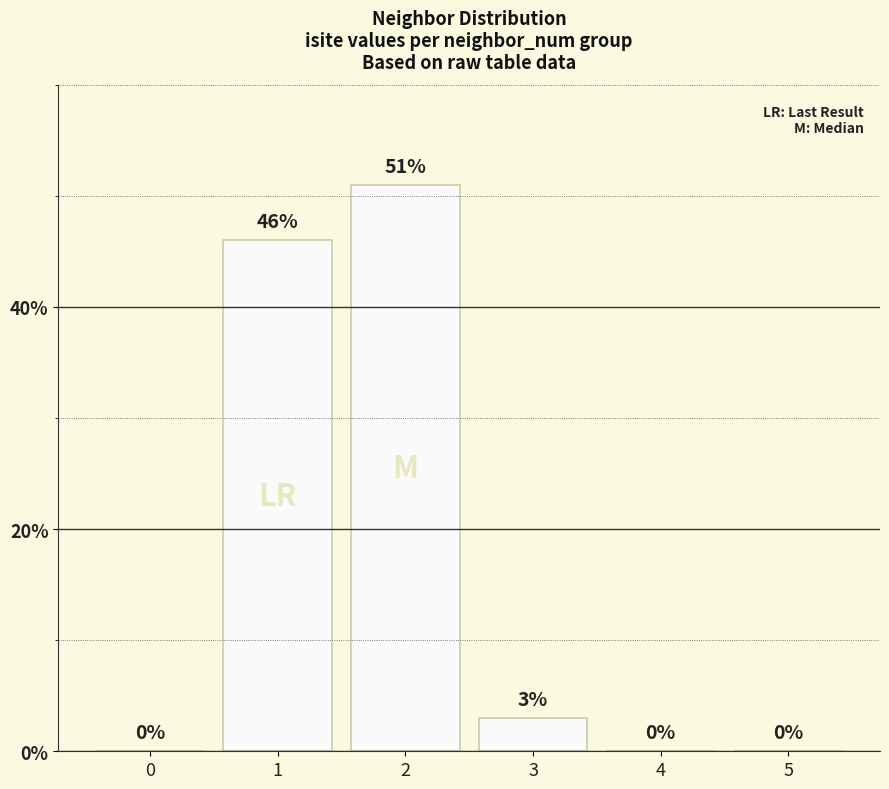

The chart shows a value of 0 at 5. True or false?

True